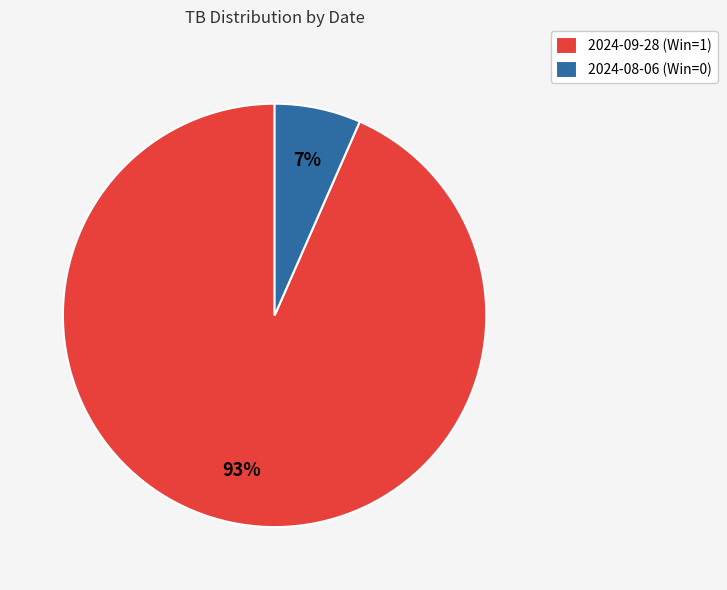

Combined, do 2024-09-28 (Win=1) and 2024-08-06 (Win=0) account for over 50%?

Yes